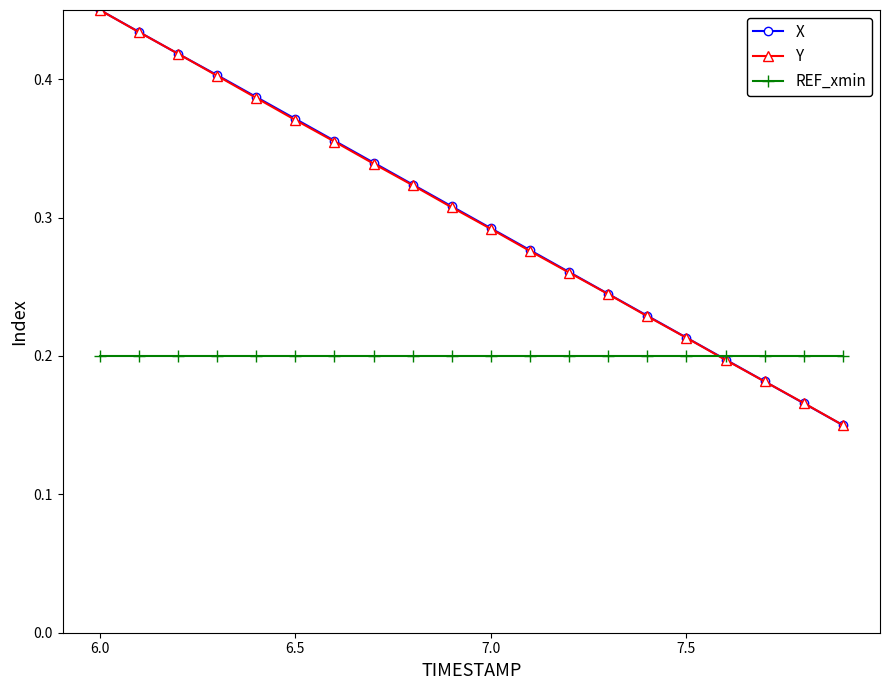

At how many categories does at least one series exceed 0?

20